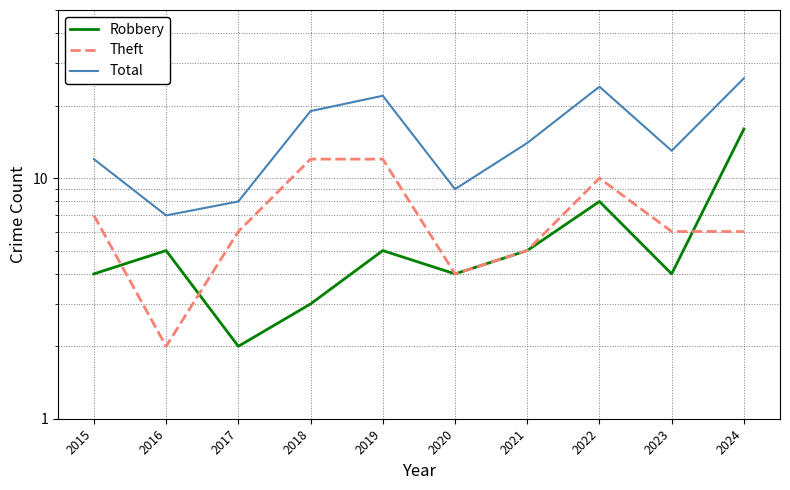

Where is the first local minimum for Robbery?

2017